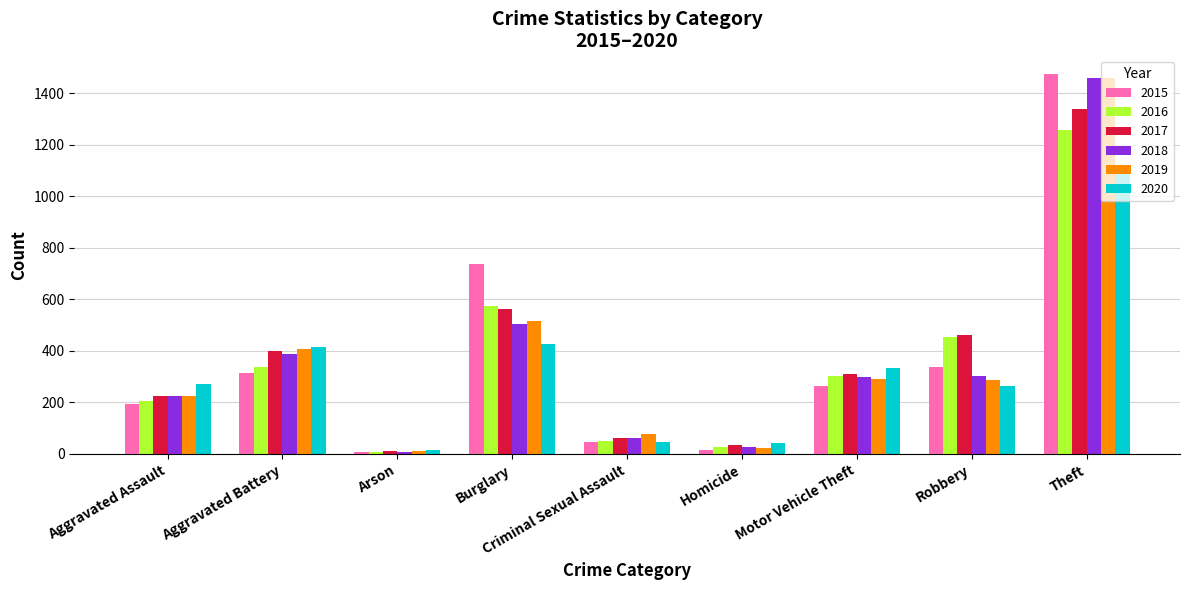

What position from the right is Aggravated Battery?

8